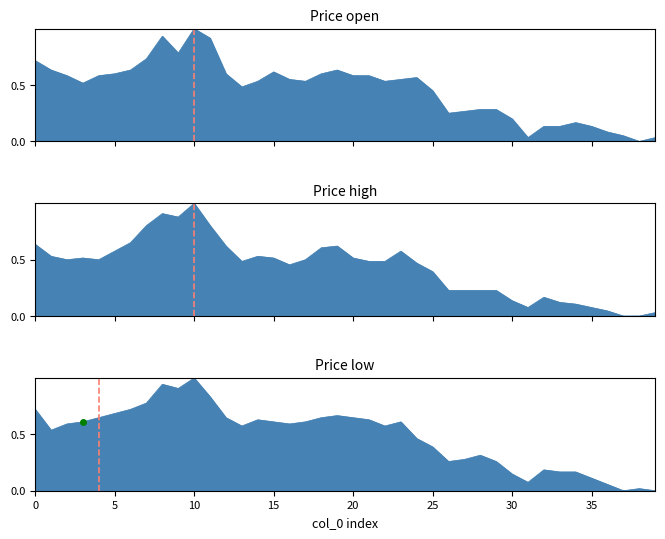

Rank the series by their average value, from highest to lowest.

low, open, high